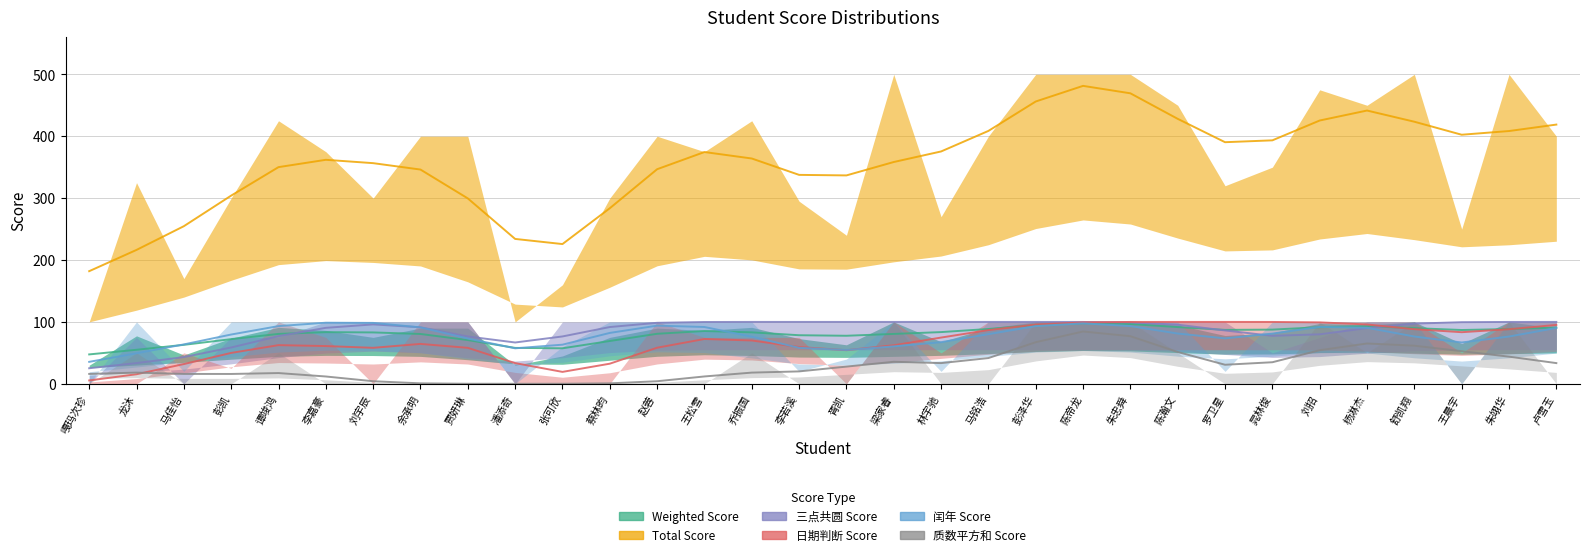

What is the difference between the 质数平方和 Score values at 赵蓉 and 陈瀚文?

50.0